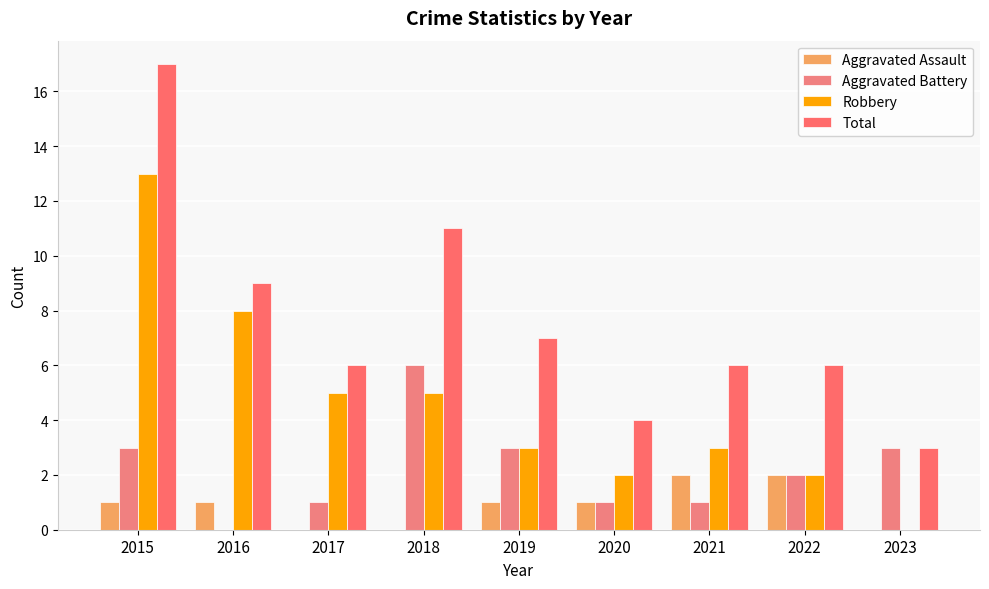

What is the sum of the Total values at 2018 and 2015?

28